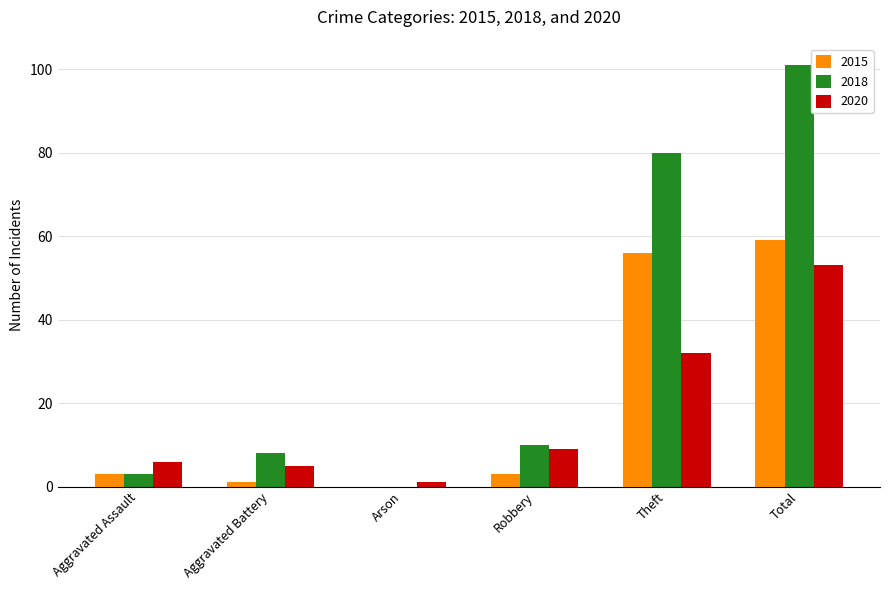

What is the sum of the 2015 values at Total and Theft?

115